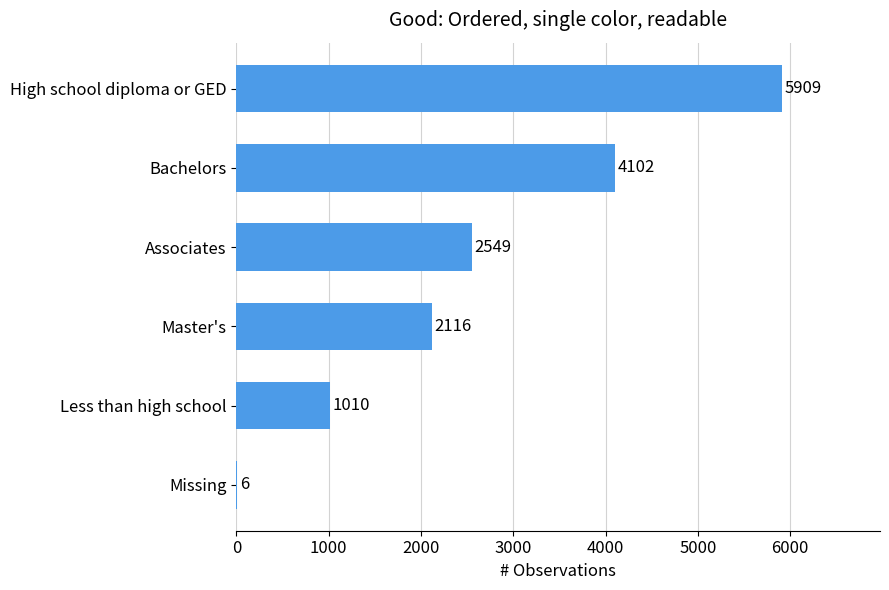

What is the sum of the values at Bachelors and High school diploma or GED?

10011